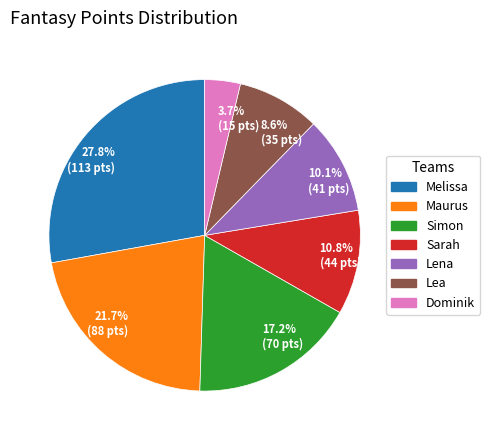

How many slices are in this pie chart?

7